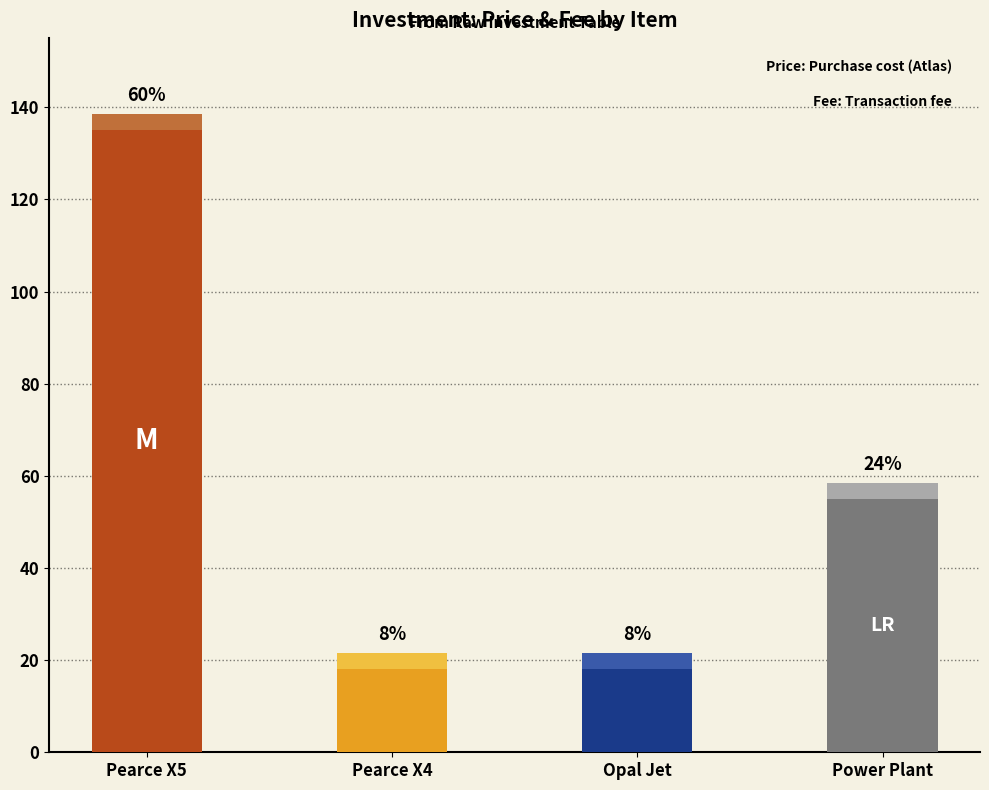

What are all the series names shown in the legend?

Price, Fee